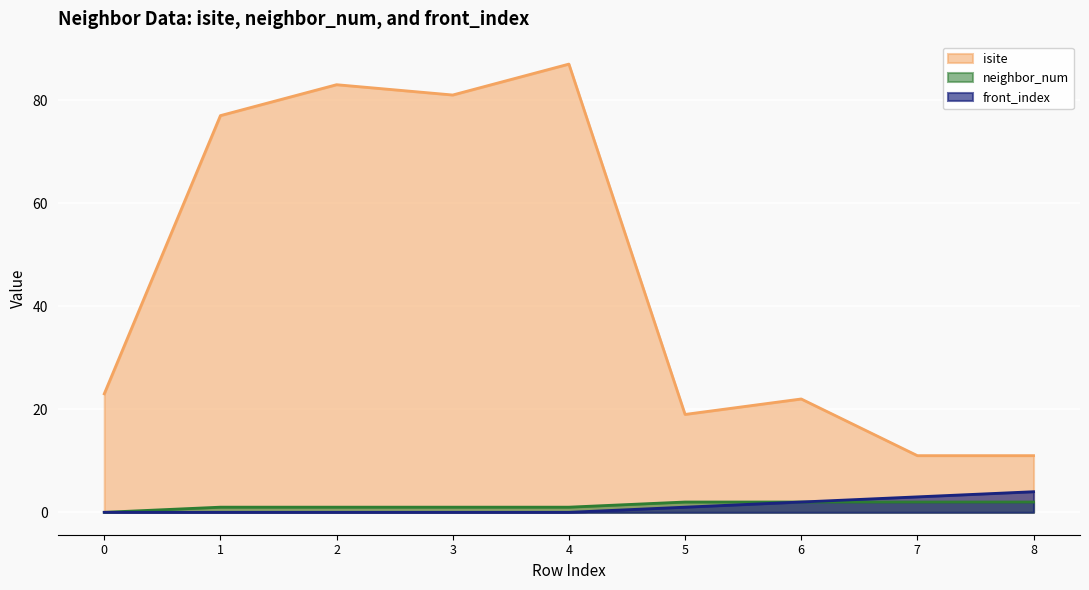

The value of isite at 7 is 11. True or false?

True